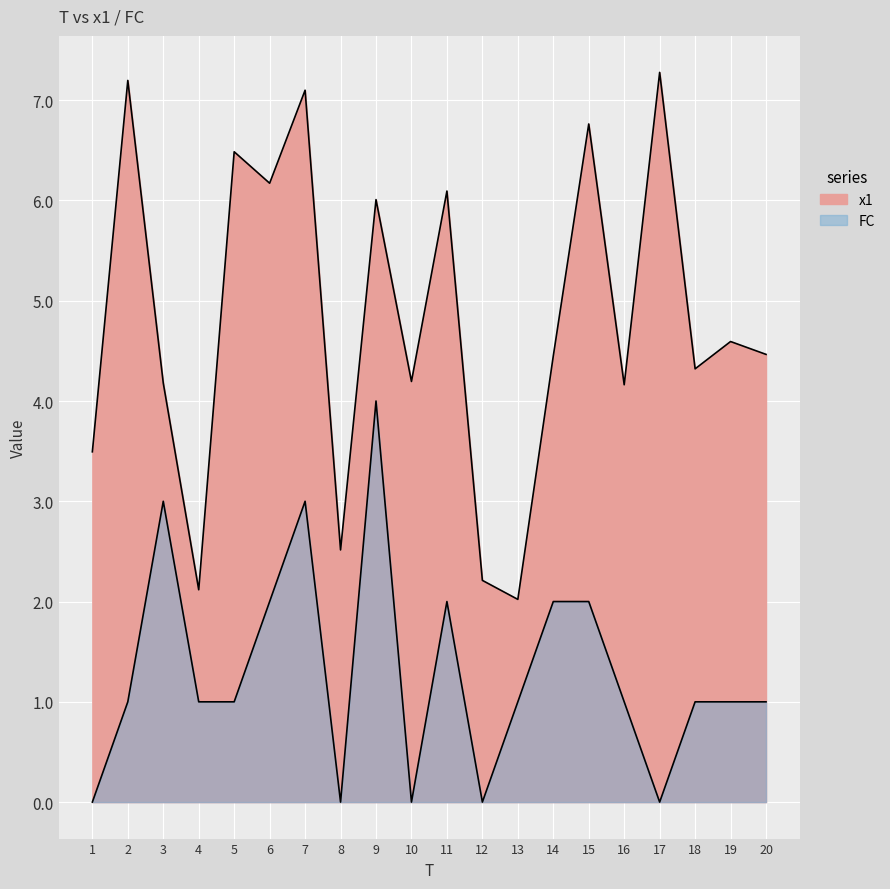

True or false: FC has more than 0 points higher than both neighbors.

True